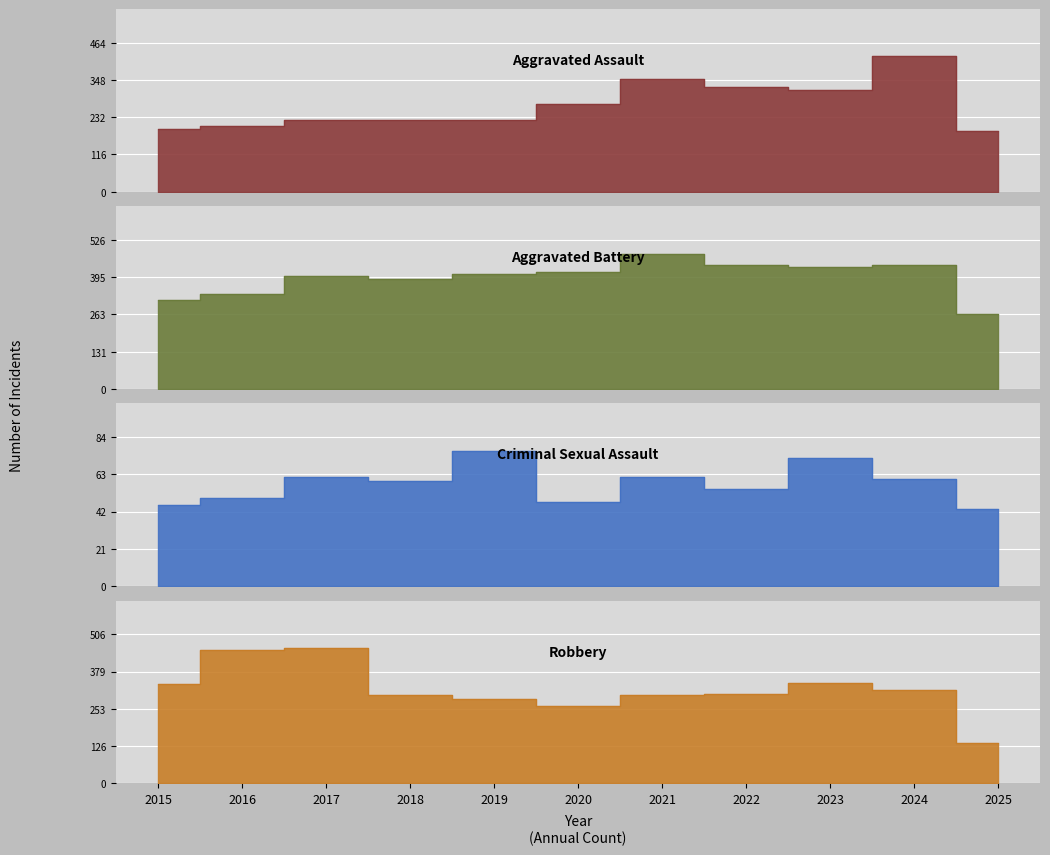

True or false: Aggravated Assault has a value of 318 at 2023.

True